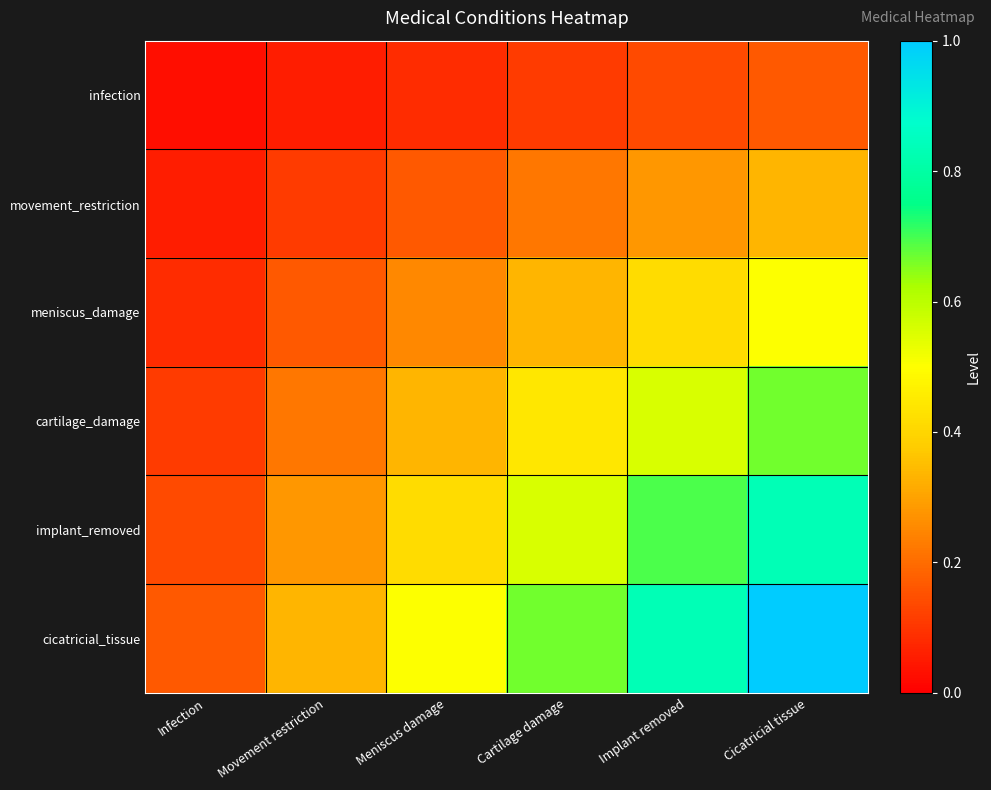

List the series in order of their overall mean, lowest first.

infection, movement_restriction, meniscus_damage, cartilage_damage, implant_removed, cicatricial_tissue